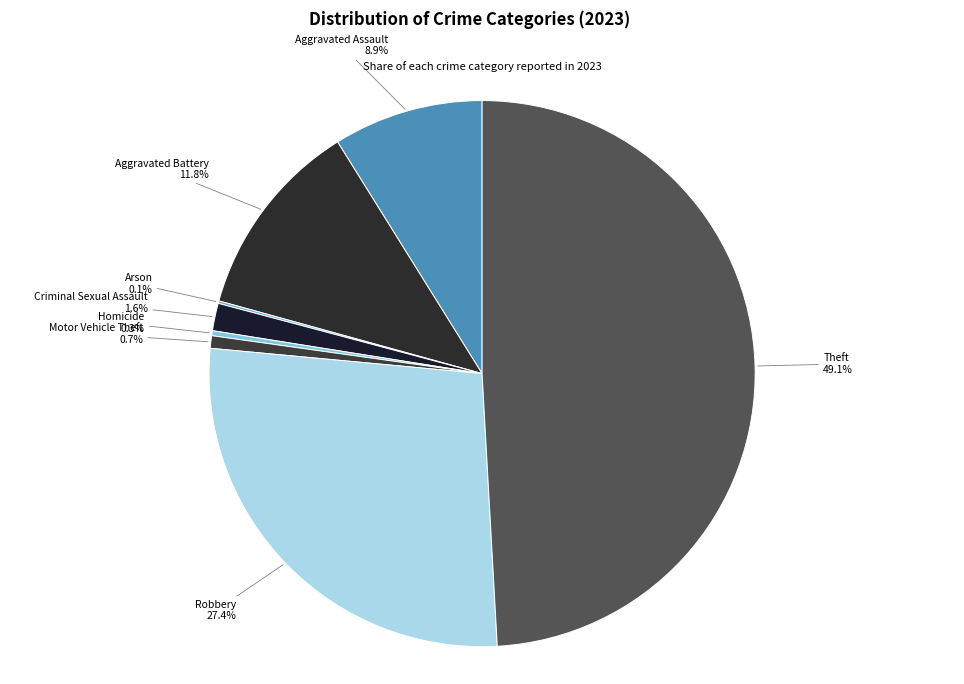

To the nearest percent, what is the difference between the largest and smallest slice percentages?

49%